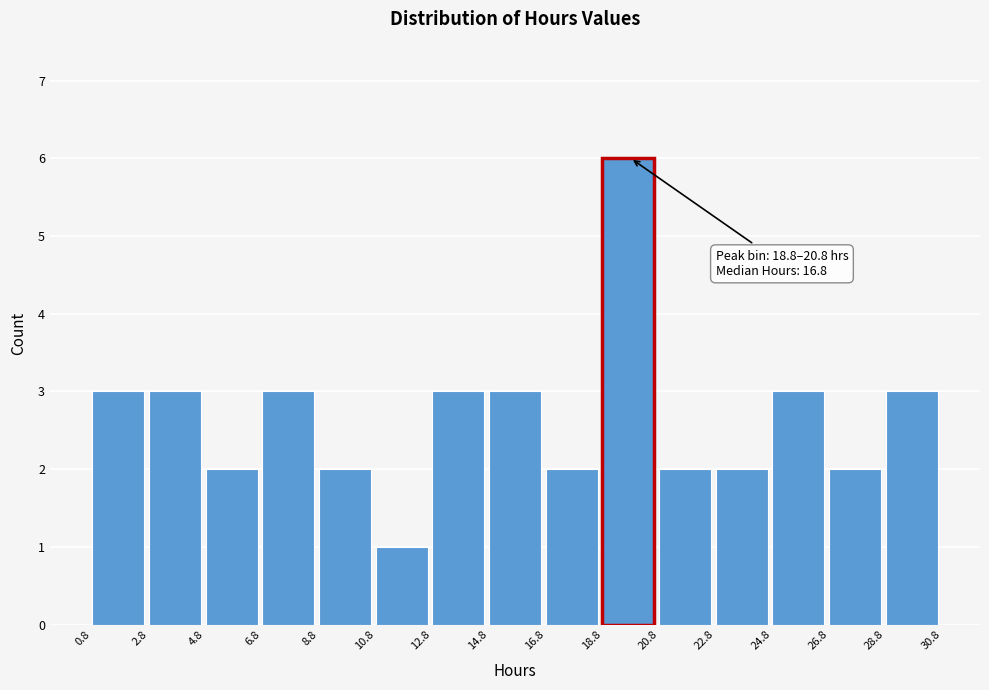

Over which range of the x-axis is the bar tallest?

18.8 to 20.8